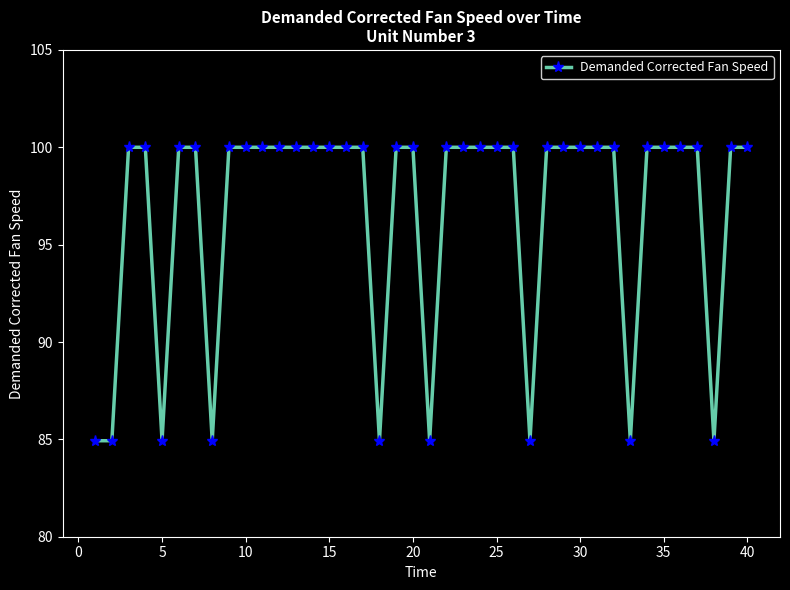

What is the value of the 22nd point from the left?

100.0